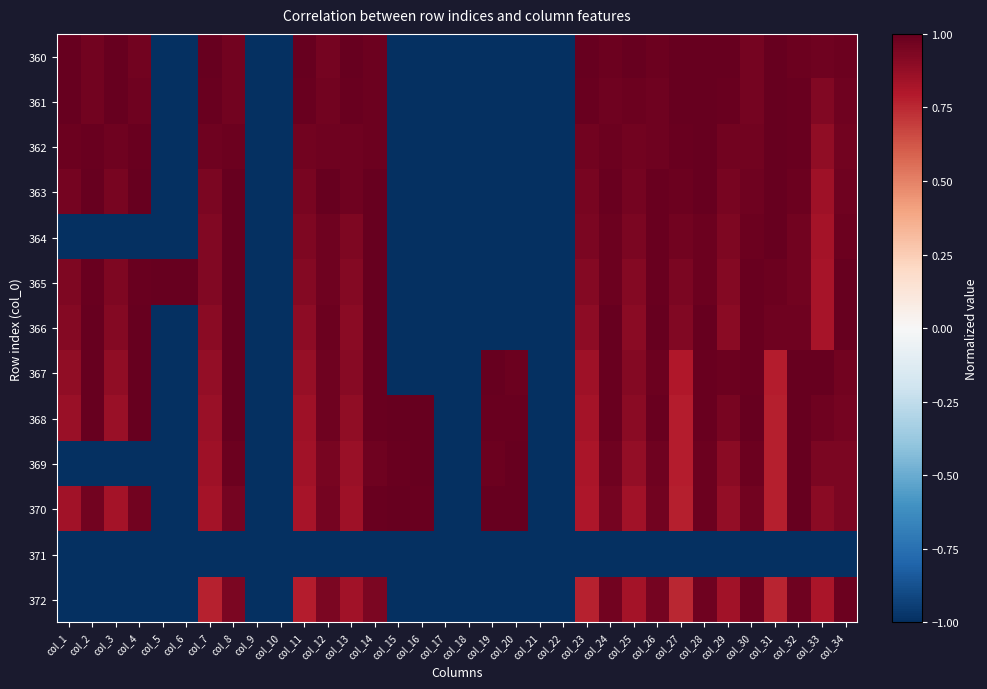

Reading left to right, list all the values displayed in this chart.

360: col_1=1.0	col_2=1.0	col_3=1.0	col_4=1.0	col_5=-1.0	col_6=-1.0	col_7=1.0	col_8=1.0	col_9=-1.0	col_10=-1.0	col_11=1.0	col_12=1.0	col_13=1.0	col_14=1.0	col_15=-1.0	col_16=-1.0	col_17=-1.0	col_18=-1.0	col_19=-1.0	col_20=-1.0	col_21=-1.0	col_22=-1.0	col_23=1.0	col_24=1.0	col_25=1.0	col_26=1.0	col_27=1.0	col_28=1.0	col_29=1.0	col_30=1.0	col_31=1.0	col_32=1.0	col_33=1.0	col_34=1.0
361: col_1=1.0	col_2=1.0	col_3=1.0	col_4=1.0	col_5=-1.0	col_6=-1.0	col_7=1.0	col_8=1.0	col_9=-1.0	col_10=-1.0	col_11=1.0	col_12=1.0	col_13=1.0	col_14=1.0	col_15=-1.0	col_16=-1.0	col_17=-1.0	col_18=-1.0	col_19=-1.0	col_20=-1.0	col_21=-1.0	col_22=-1.0	col_23=1.0	col_24=1.0	col_25=1.0	col_26=1.0	col_27=1.0	col_28=1.0	col_29=1.0	col_30=1.0	col_31=1.0	col_32=1.0	col_33=0.9	col_34=1.0
362: col_1=1.0	col_2=1.0	col_3=1.0	col_4=1.0	col_5=-1.0	col_6=-1.0	col_7=1.0	col_8=1.0	col_9=-1.0	col_10=-1.0	col_11=1.0	col_12=1.0	col_13=1.0	col_14=1.0	col_15=-1.0	col_16=-1.0	col_17=-1.0	col_18=-1.0	col_19=-1.0	col_20=-1.0	col_21=-1.0	col_22=-1.0	col_23=1.0	col_24=1.0	col_25=1.0	col_26=1.0	col_27=1.0	col_28=1.0	col_29=1.0	col_30=1.0	col_31=1.0	col_32=1.0	col_33=0.9	col_34=1.0
363: col_1=1.0	col_2=1.0	col_3=0.9	col_4=1.0	col_5=-1.0	col_6=-1.0	col_7=0.9	col_8=1.0	col_9=-1.0	col_10=-1.0	col_11=0.9	col_12=1.0	col_13=1.0	col_14=1.0	col_15=-1.0	col_16=-1.0	col_17=-1.0	col_18=-1.0	col_19=-1.0	col_20=-1.0	col_21=-1.0	col_22=-1.0	col_23=1.0	col_24=1.0	col_25=1.0	col_26=1.0	col_27=1.0	col_28=1.0	col_29=1.0	col_30=1.0	col_31=1.0	col_32=1.0	col_33=0.8	col_34=1.0
364: col_1=-1.0	col_2=-1.0	col_3=-1.0	col_4=-1.0	col_5=-1.0	col_6=-1.0	col_7=0.9	col_8=1.0	col_9=-1.0	col_10=-1.0	col_11=0.9	col_12=1.0	col_13=0.9	col_14=1.0	col_15=-1.0	col_16=-1.0	col_17=-1.0	col_18=-1.0	col_19=-1.0	col_20=-1.0	col_21=-1.0	col_22=-1.0	col_23=0.9	col_24=1.0	col_25=0.9	col_26=1.0	col_27=1.0	col_28=1.0	col_29=0.9	col_30=1.0	col_31=1.0	col_32=1.0	col_33=0.8	col_34=1.0
365: col_1=0.9	col_2=1.0	col_3=0.9	col_4=1.0	col_5=1.0	col_6=1.0	col_7=0.9	col_8=1.0	col_9=-1.0	col_10=-1.0	col_11=0.9	col_12=1.0	col_13=0.9	col_14=1.0	col_15=-1.0	col_16=-1.0	col_17=-1.0	col_18=-1.0	col_19=-1.0	col_20=-1.0	col_21=-1.0	col_22=-1.0	col_23=0.9	col_24=1.0	col_25=0.9	col_26=1.0	col_27=0.9	col_28=1.0	col_29=0.9	col_30=1.0	col_31=1.0	col_32=1.0	col_33=0.8	col_34=1.0
366: col_1=0.9	col_2=1.0	col_3=0.9	col_4=1.0	col_5=-1.0	col_6=-1.0	col_7=0.9	col_8=1.0	col_9=-1.0	col_10=-1.0	col_11=0.9	col_12=1.0	col_13=0.9	col_14=1.0	col_15=-1.0	col_16=-1.0	col_17=-1.0	col_18=-1.0	col_19=-1.0	col_20=-1.0	col_21=-1.0	col_22=-1.0	col_23=0.9	col_24=1.0	col_25=0.9	col_26=1.0	col_27=0.9	col_28=1.0	col_29=0.9	col_30=1.0	col_31=1.0	col_32=1.0	col_33=0.8	col_34=1.0
367: col_1=0.9	col_2=1.0	col_3=0.9	col_4=1.0	col_5=-1.0	col_6=-1.0	col_7=0.9	col_8=1.0	col_9=-1.0	col_10=-1.0	col_11=0.9	col_12=1.0	col_13=0.9	col_14=1.0	col_15=-1.0	col_16=-1.0	col_17=-1.0	col_18=-1.0	col_19=1.0	col_20=1.0	col_21=-1.0	col_22=-1.0	col_23=0.8	col_24=1.0	col_25=0.9	col_26=1.0	col_27=0.8	col_28=1.0	col_29=1.0	col_30=1.0	col_31=0.8	col_32=1.0	col_33=1.0	col_34=1.0
368: col_1=0.9	col_2=1.0	col_3=0.9	col_4=1.0	col_5=-1.0	col_6=-1.0	col_7=0.9	col_8=1.0	col_9=-1.0	col_10=-1.0	col_11=0.9	col_12=1.0	col_13=0.9	col_14=1.0	col_15=1.0	col_16=1.0	col_17=-1.0	col_18=-1.0	col_19=1.0	col_20=1.0	col_21=-1.0	col_22=-1.0	col_23=0.8	col_24=1.0	col_25=0.9	col_26=1.0	col_27=0.8	col_28=1.0	col_29=0.9	col_30=1.0	col_31=0.8	col_32=1.0	col_33=1.0	col_34=1.0
369: col_1=-1.0	col_2=-1.0	col_3=-1.0	col_4=-1.0	col_5=-1.0	col_6=-1.0	col_7=0.8	col_8=1.0	col_9=-1.0	col_10=-1.0	col_11=0.8	col_12=1.0	col_13=0.9	col_14=1.0	col_15=1.0	col_16=1.0	col_17=-1.0	col_18=-1.0	col_19=1.0	col_20=1.0	col_21=-1.0	col_22=-1.0	col_23=0.8	col_24=1.0	col_25=0.9	col_26=1.0	col_27=0.8	col_28=1.0	col_29=0.9	col_30=1.0	col_31=0.8	col_32=1.0	col_33=0.9	col_34=0.9
370: col_1=0.8	col_2=1.0	col_3=0.8	col_4=1.0	col_5=-1.0	col_6=-1.0	col_7=0.8	col_8=1.0	col_9=-1.0	col_10=-1.0	col_11=0.8	col_12=1.0	col_13=0.8	col_14=1.0	col_15=1.0	col_16=1.0	col_17=-1.0	col_18=-1.0	col_19=1.0	col_20=1.0	col_21=-1.0	col_22=-1.0	col_23=0.8	col_24=1.0	col_25=0.8	col_26=1.0	col_27=0.8	col_28=1.0	col_29=0.9	col_30=1.0	col_31=0.8	col_32=1.0	col_33=0.9	col_34=0.9
371: col_1=-1.0	col_2=-1.0	col_3=-1.0	col_4=-1.0	col_5=-1.0	col_6=-1.0	col_7=-1.0	col_8=-1.0	col_9=-1.0	col_10=-1.0	col_11=-1.0	col_12=-1.0	col_13=-1.0	col_14=-1.0	col_15=-1.0	col_16=-1.0	col_17=-1.0	col_18=-1.0	col_19=-1.0	col_20=-1.0	col_21=-1.0	col_22=-1.0	col_23=-1.0	col_24=-1.0	col_25=-1.0	col_26=-1.0	col_27=-1.0	col_28=-1.0	col_29=-1.0	col_30=-1.0	col_31=-1.0	col_32=-1.0	col_33=-1.0	col_34=-1.0
372: col_1=-1.0	col_2=-1.0	col_3=-1.0	col_4=-1.0	col_5=-1.0	col_6=-1.0	col_7=0.8	col_8=0.9	col_9=-1.0	col_10=-1.0	col_11=0.8	col_12=0.9	col_13=0.8	col_14=0.9	col_15=-1.0	col_16=-1.0	col_17=-1.0	col_18=-1.0	col_19=-1.0	col_20=-1.0	col_21=-1.0	col_22=-1.0	col_23=0.8	col_24=1.0	col_25=0.8	col_26=1.0	col_27=0.8	col_28=1.0	col_29=0.8	col_30=1.0	col_31=0.8	col_32=1.0	col_33=0.8	col_34=1.0